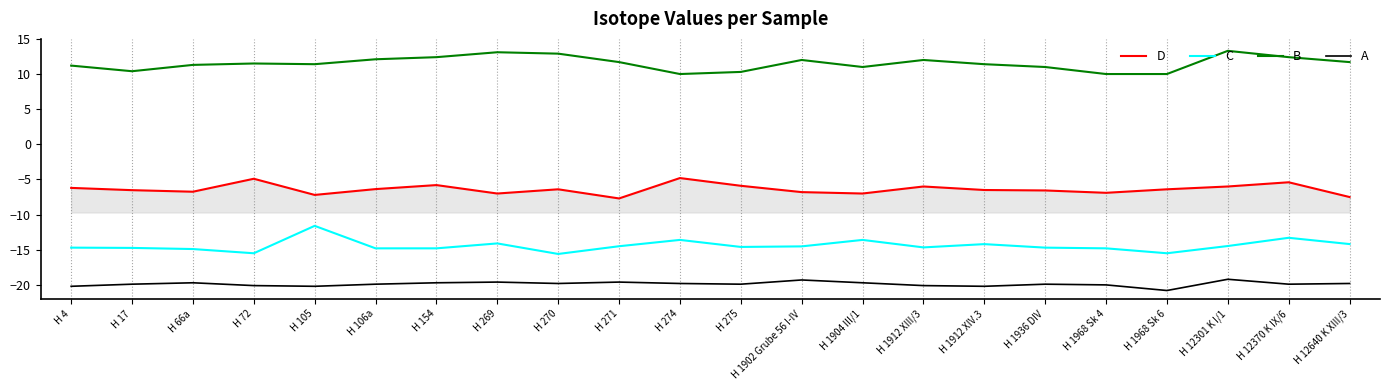

True or false: A and C cross at least once.

False